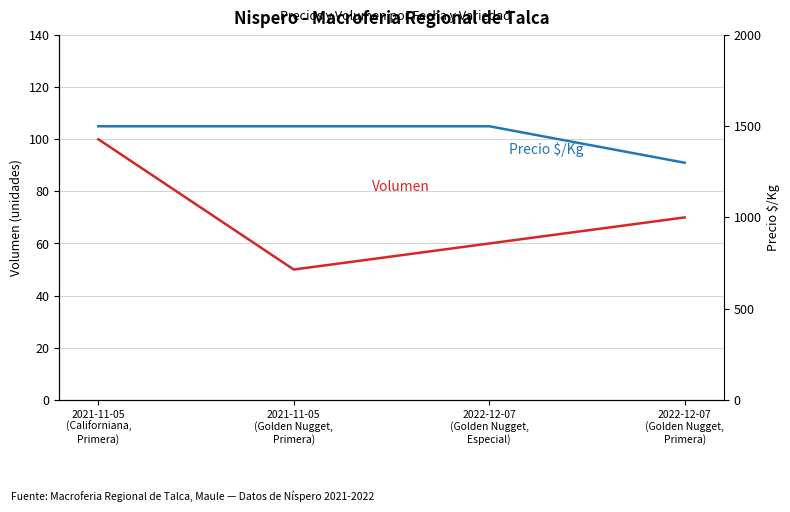

What is the minimum value shown in the chart?

50